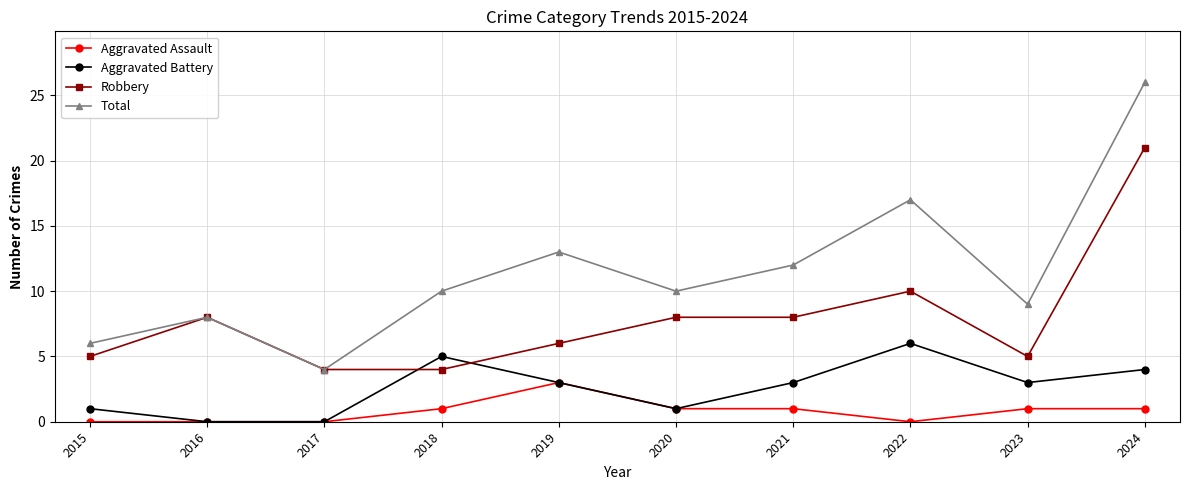

What is the difference between the highest and lowest values at 2018?

9